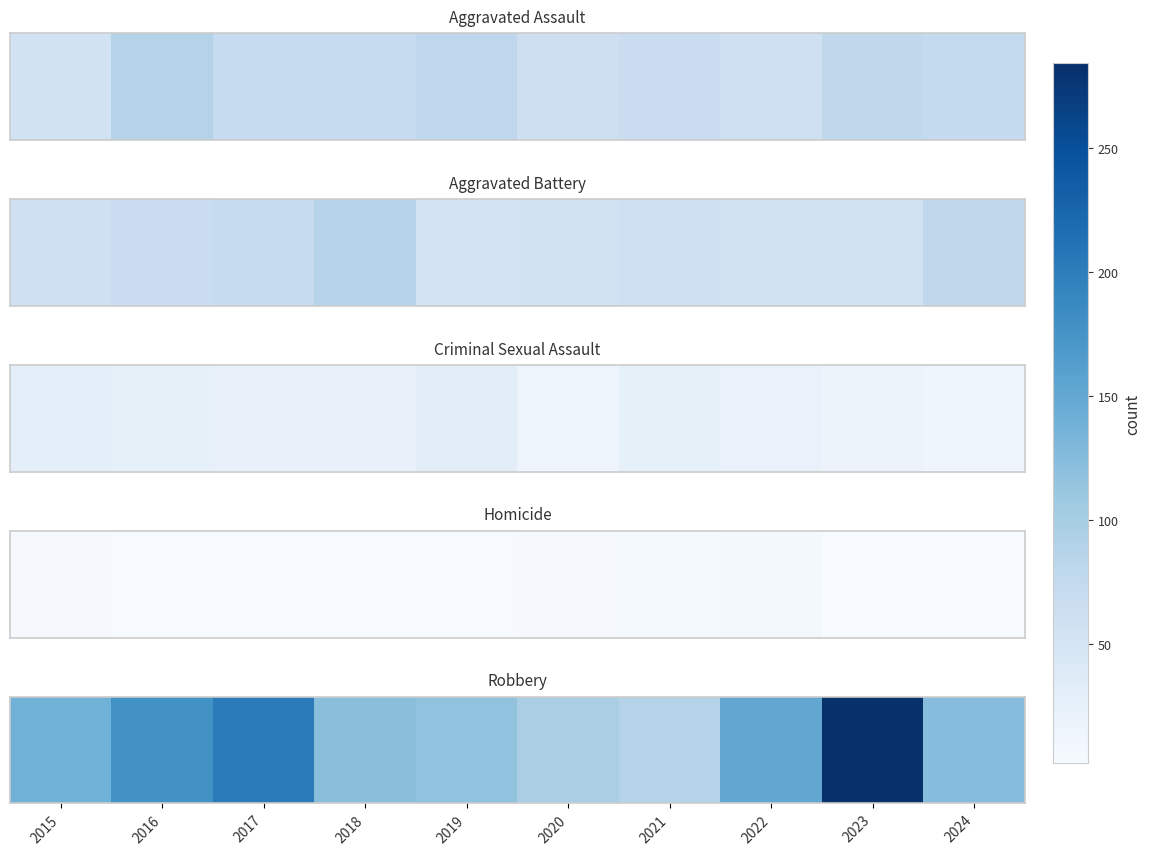

What is the change in value from 2015 to 2022?

+12